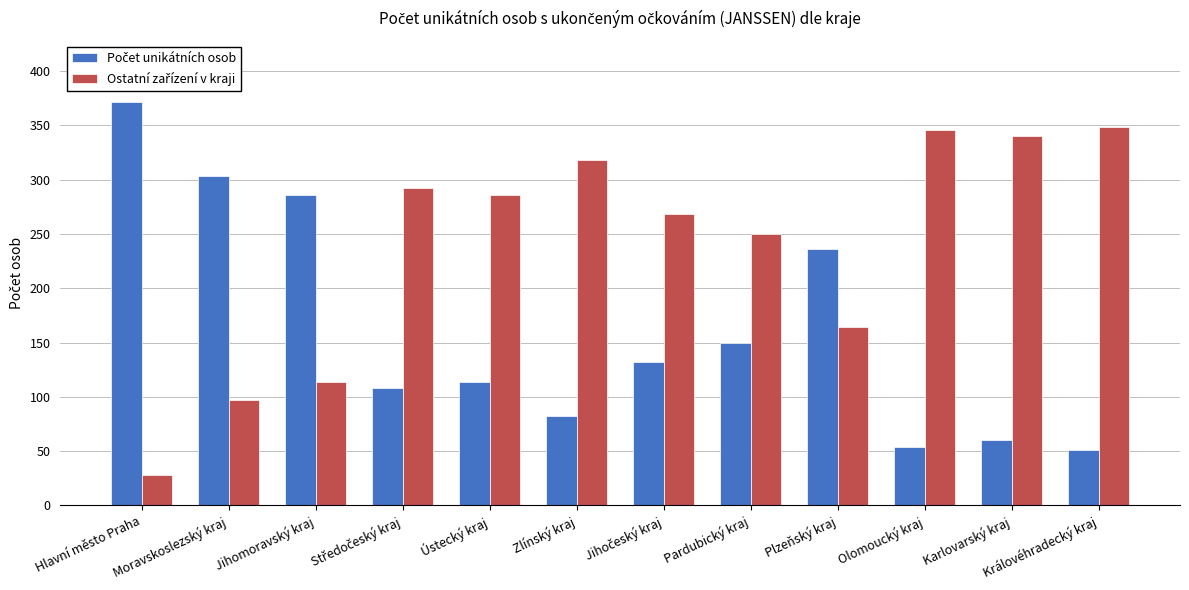

What is the label of the 7th bar from the right?

Zlínský kraj